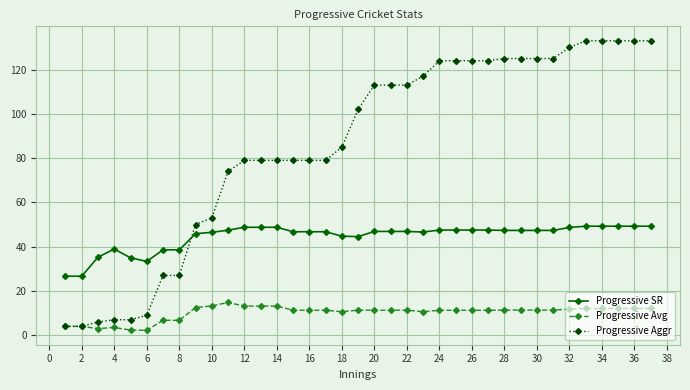

True or false: Progressive SR and Progressive Aggr cross at least once.

True